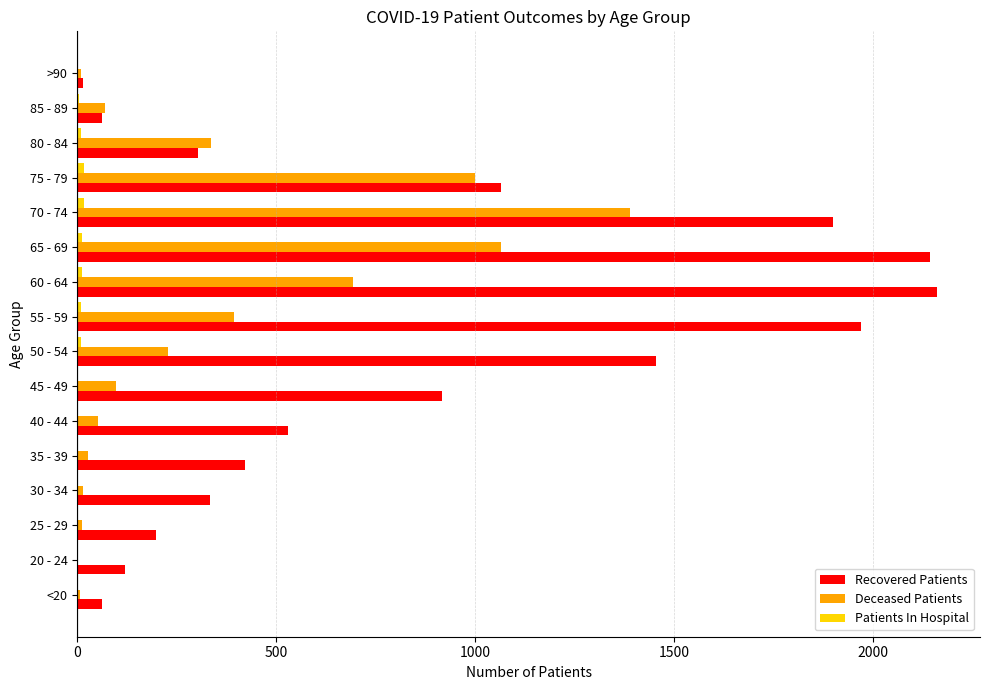

What is the sum of all Deceased Patients values?

5399